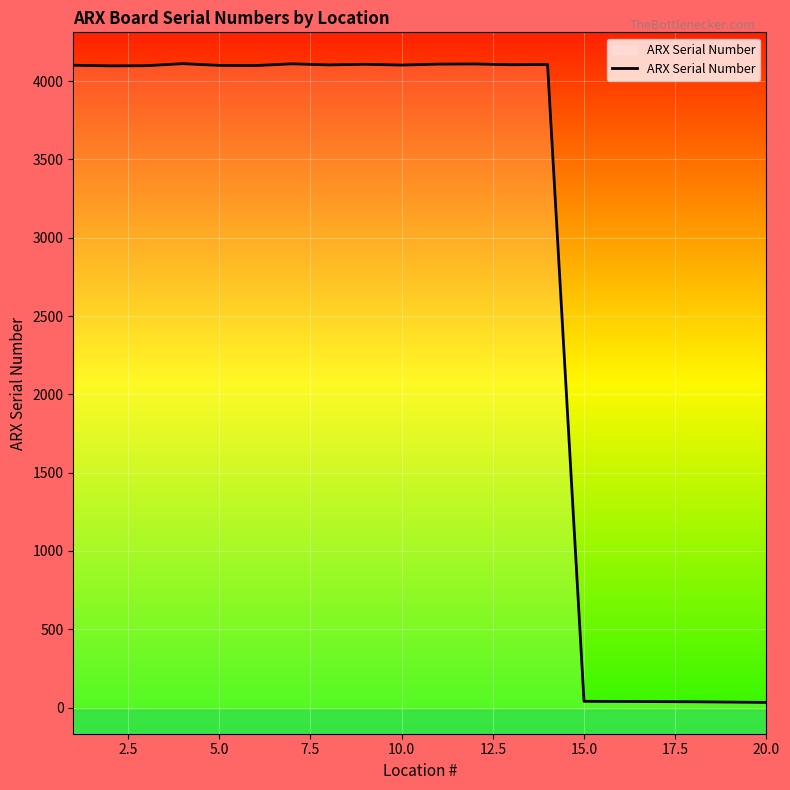

The value at 5.0 is 6435. True or false?

False